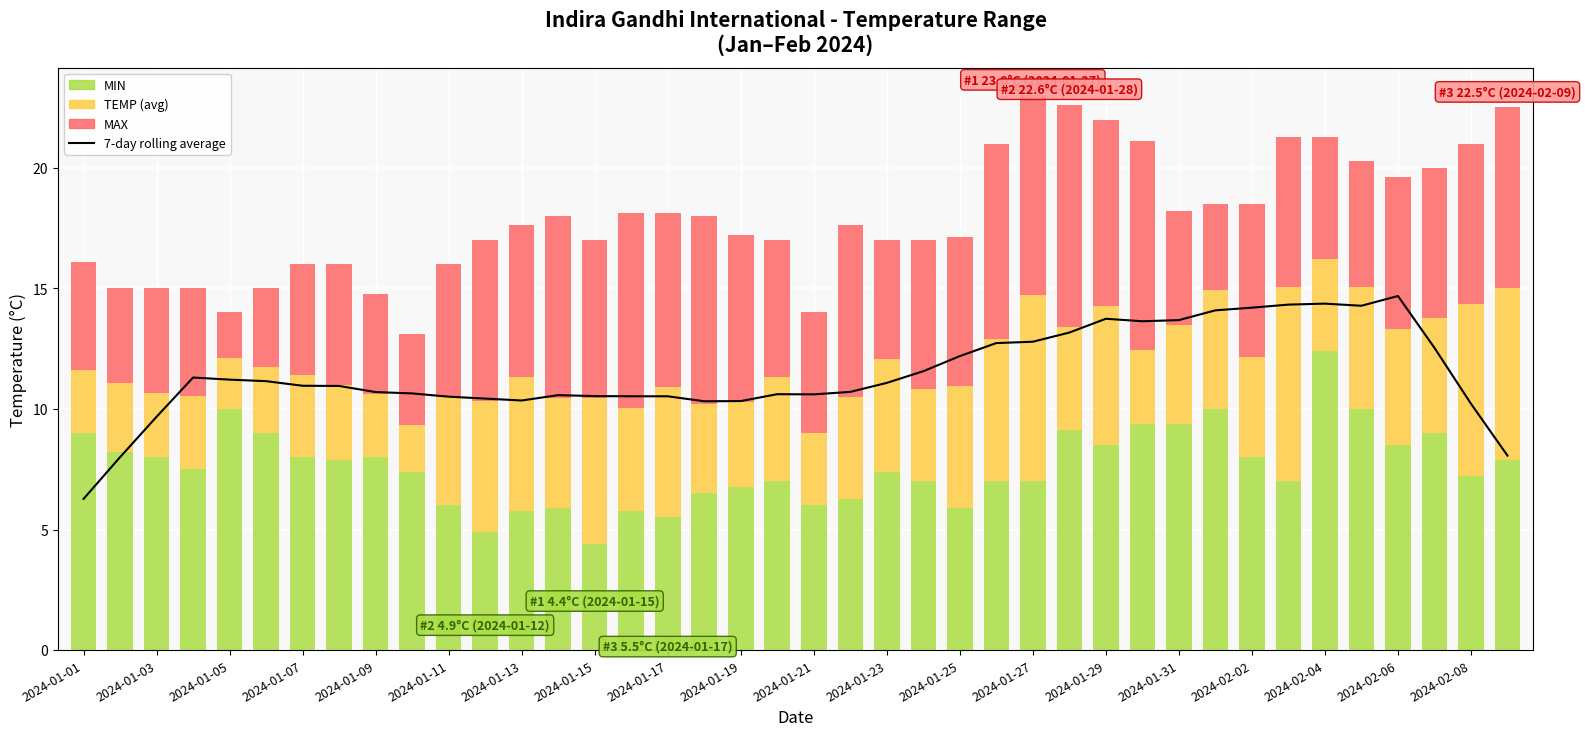

What is the average value of the MAX series?

5.9